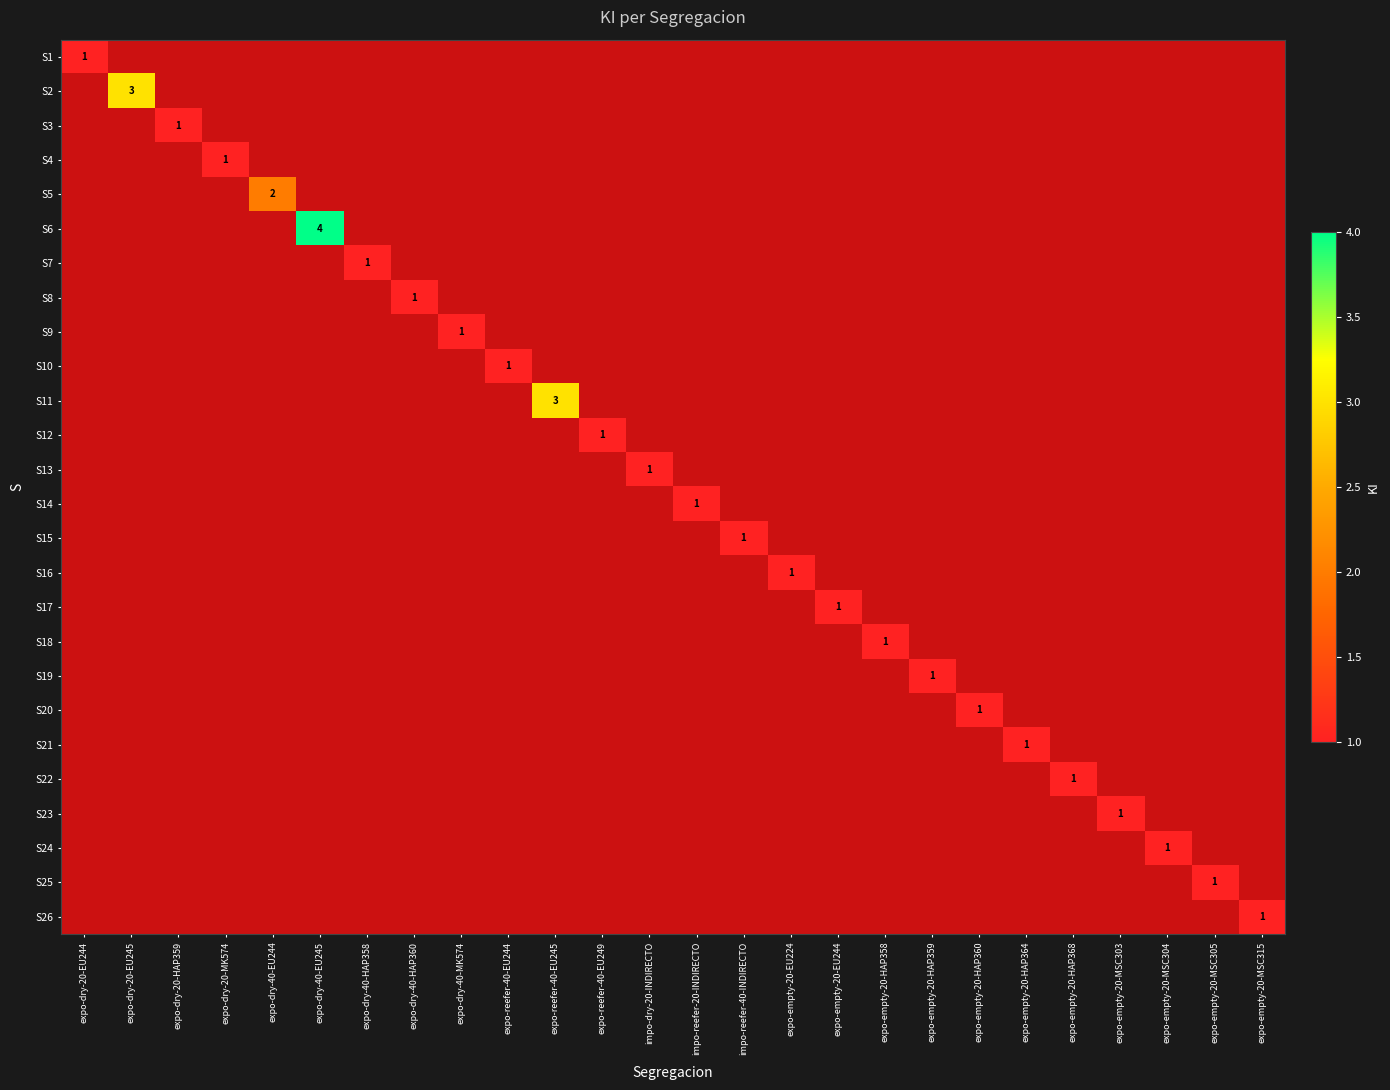

At how many categories does at least one series exceed 2?

3